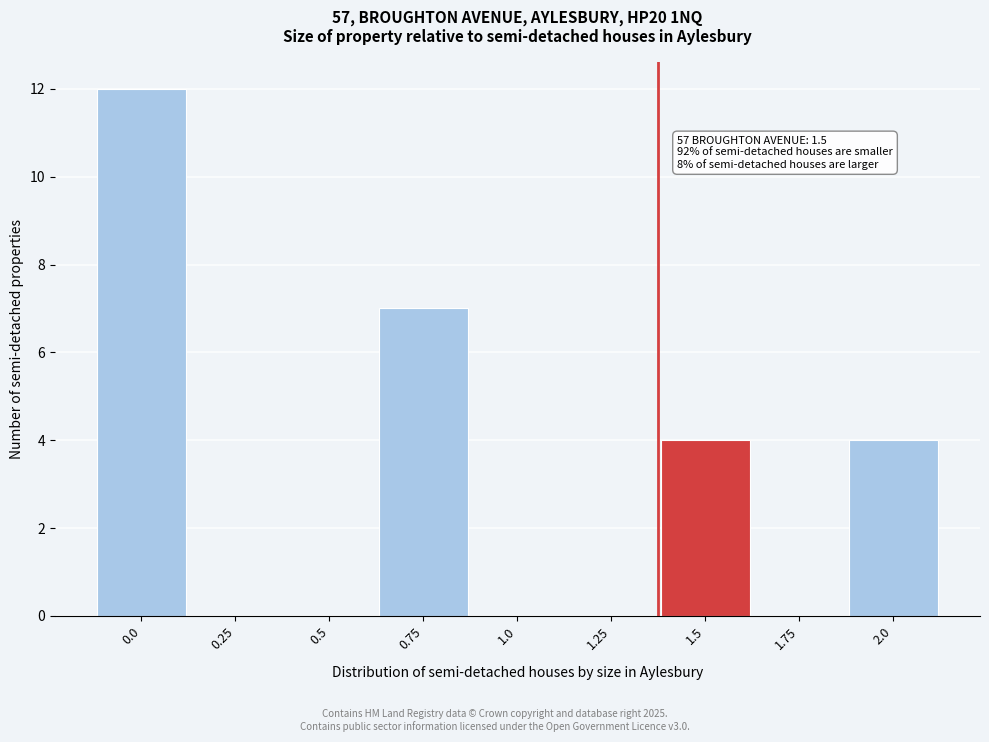

Reading left to right, extract all data points from this chart.

0.0=12	0.25=0	0.5=0	0.75=7	1.0=0	1.25=0	1.5=4	1.75=0	2.0=4